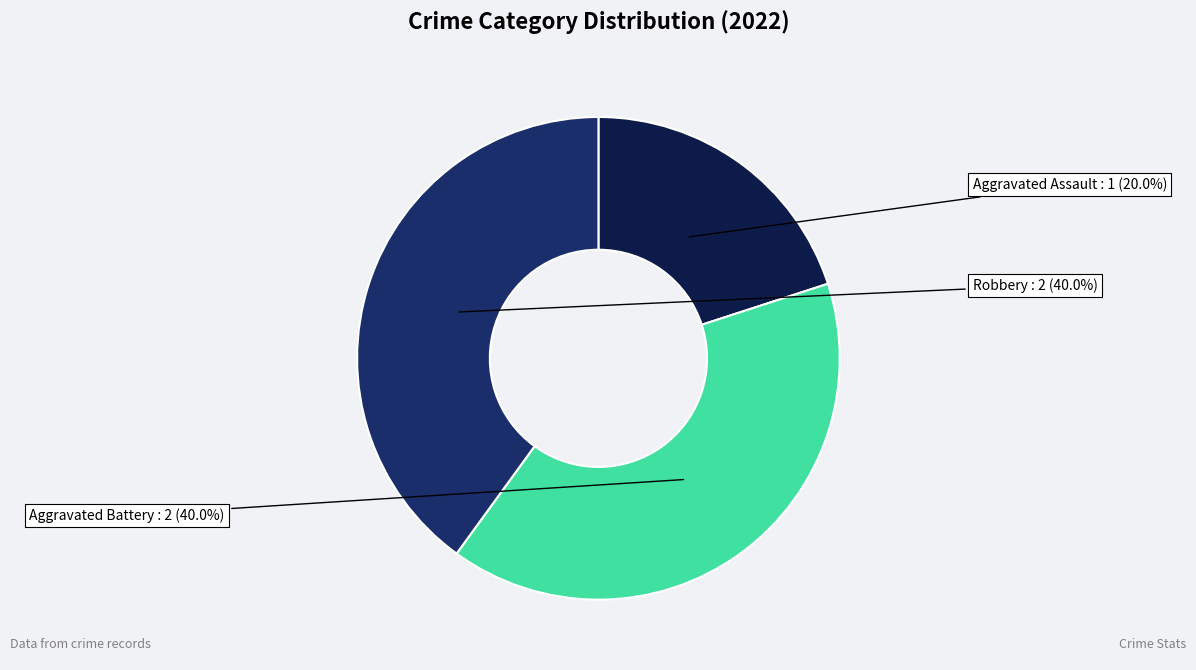

Count the number of slices in the pie.

3